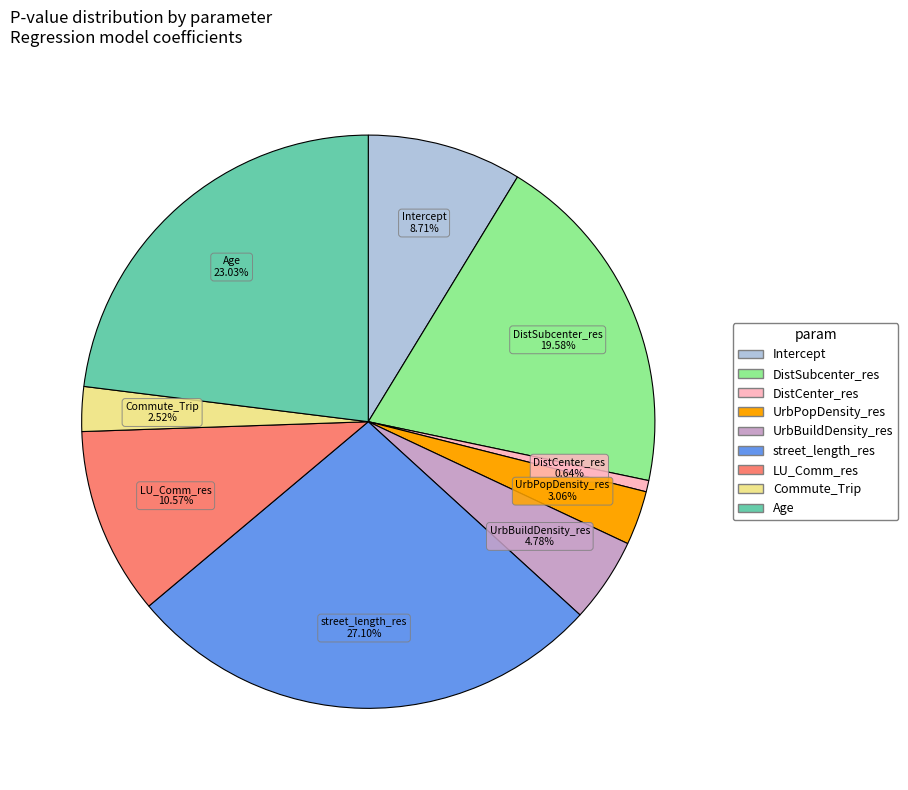

To the nearest percent, what is the combined percentage of LU_Comm_res and Age?

34%